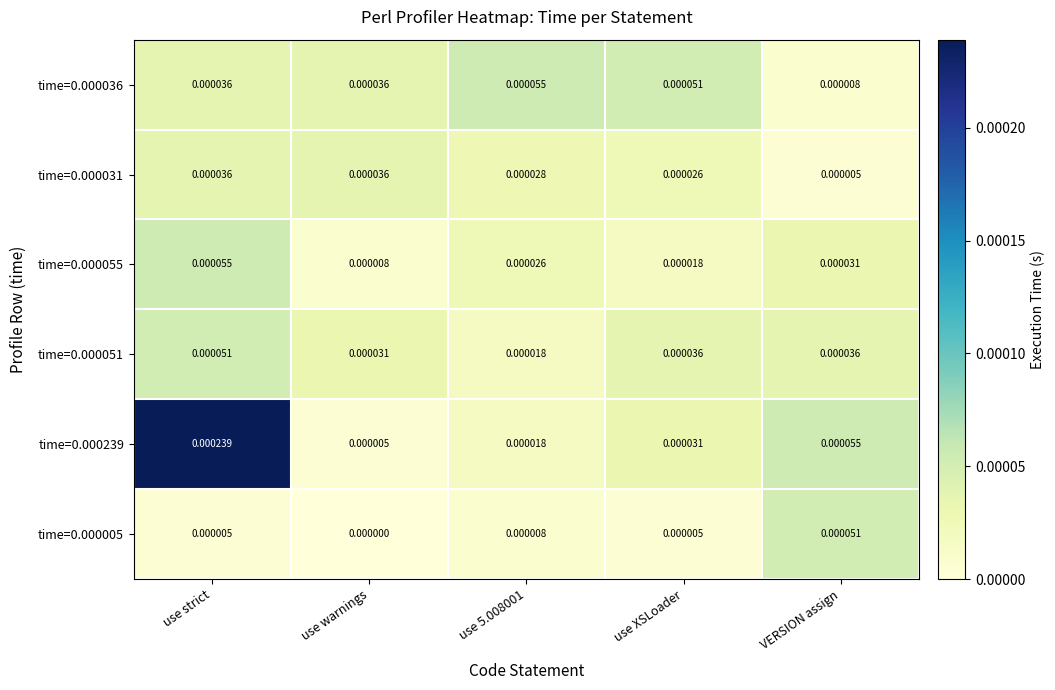

Which series has the largest range (max minus min)?

time=0.000239